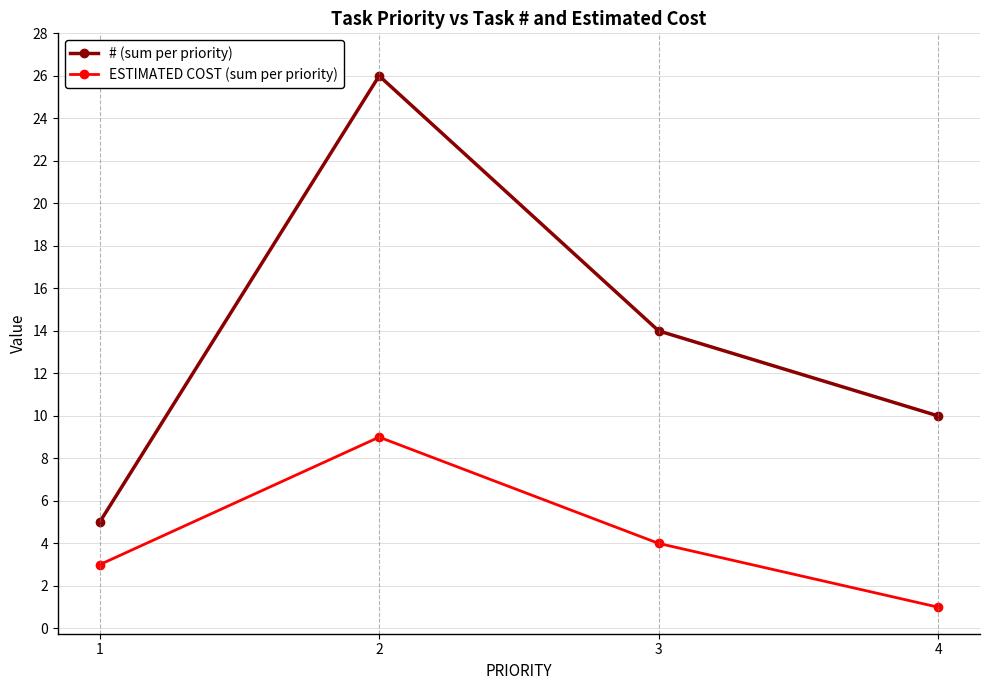

What is the sum of all # (sum per priority) values?

55